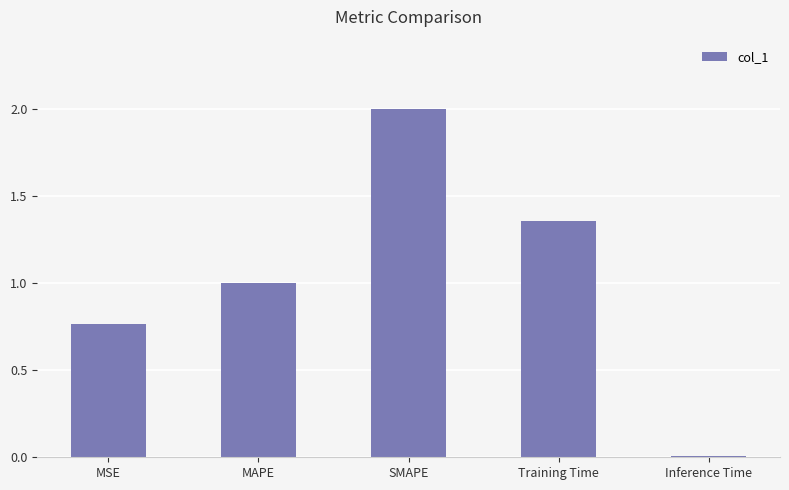

List the labels in order of value, smallest first.

Inference Time, MSE, MAPE, Training Time, SMAPE